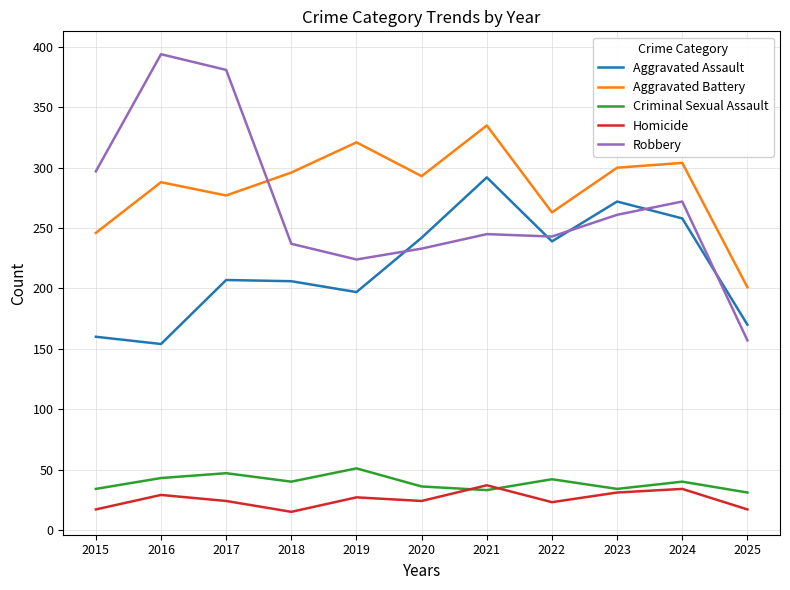

List the series in order of their peak value, lowest first.

Homicide, Criminal Sexual Assault, Aggravated Assault, Aggravated Battery, Robbery